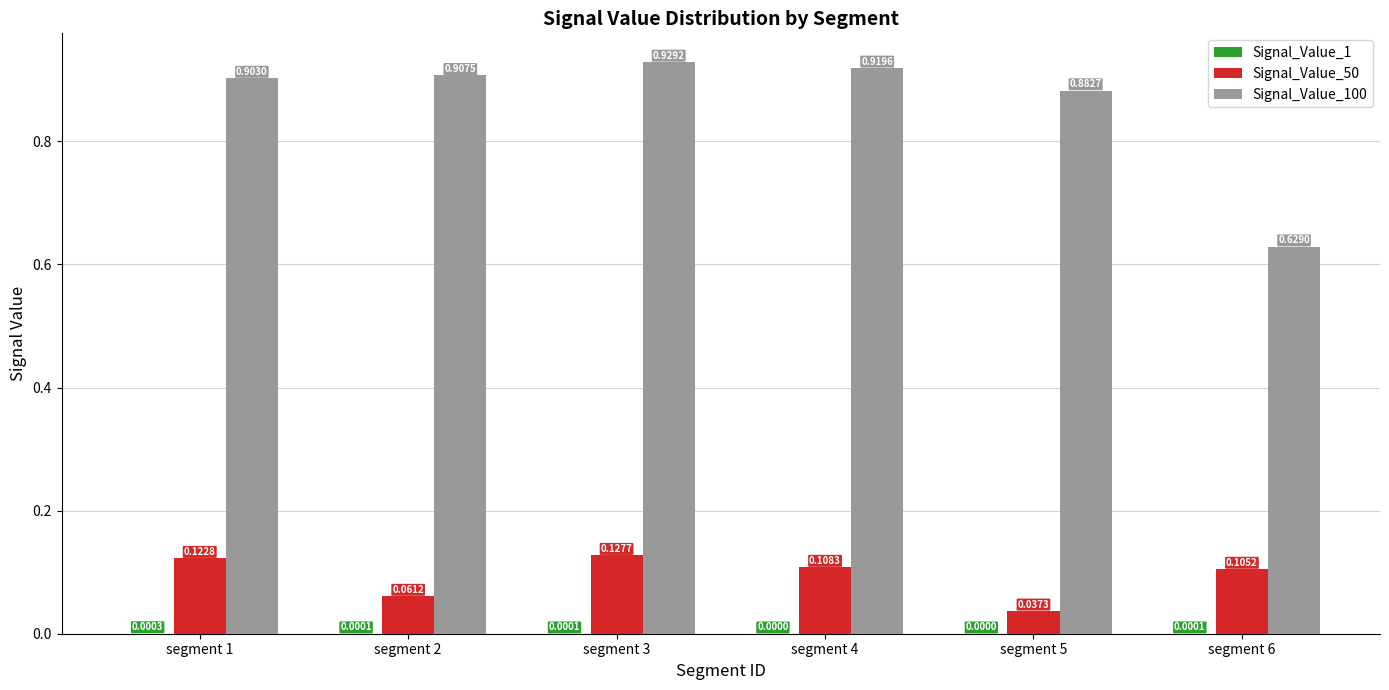

At which category is the sum across all series the highest?

segment 3